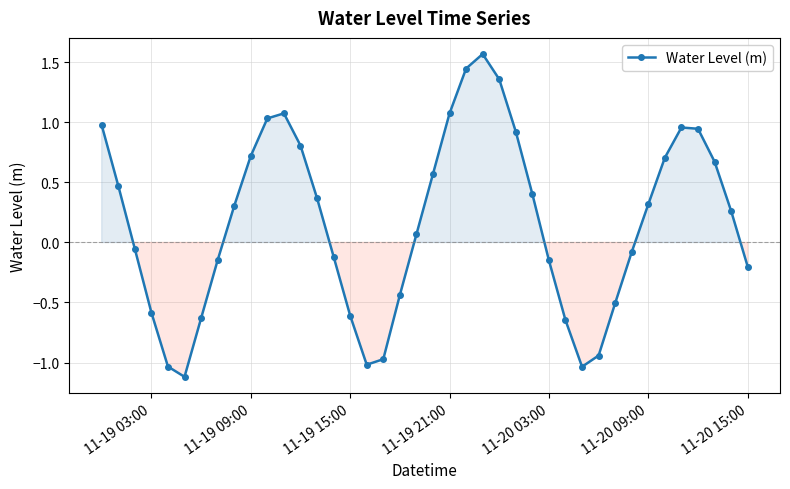

What is the difference between the maximum and minimum values?

2.7